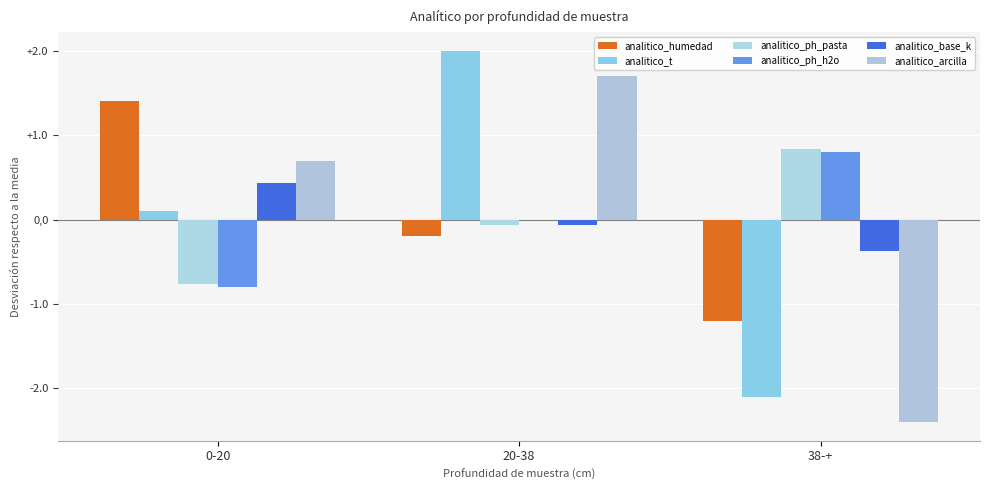

What is the value of the analitico_t bar at the 1st from the left?

0.1